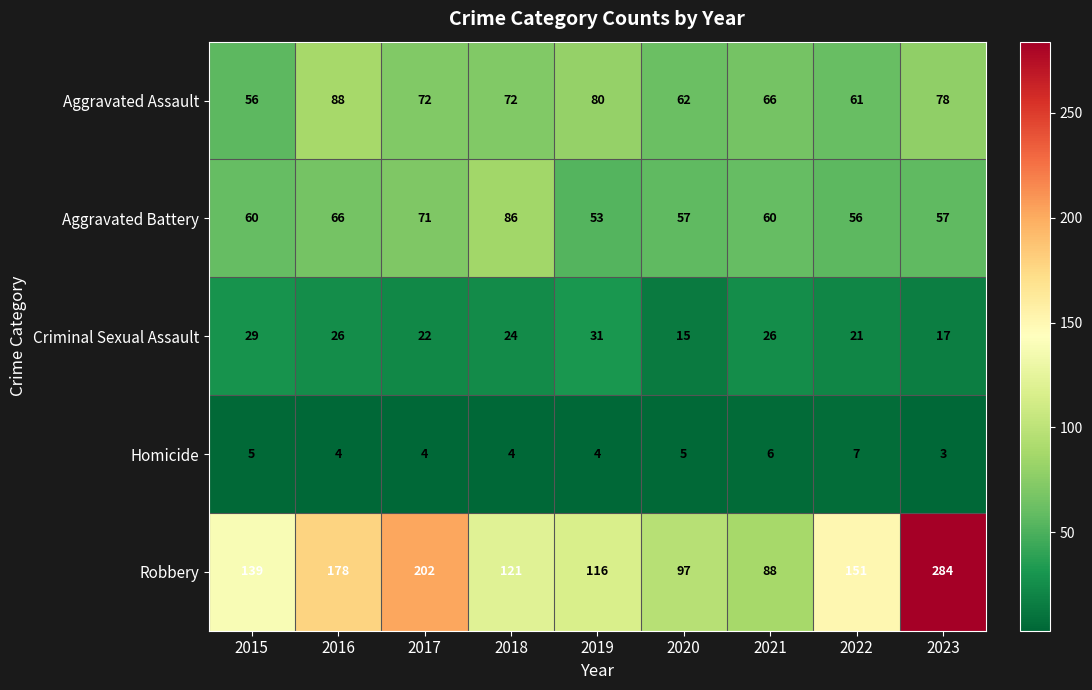

At which label does Robbery reach its peak?

2023